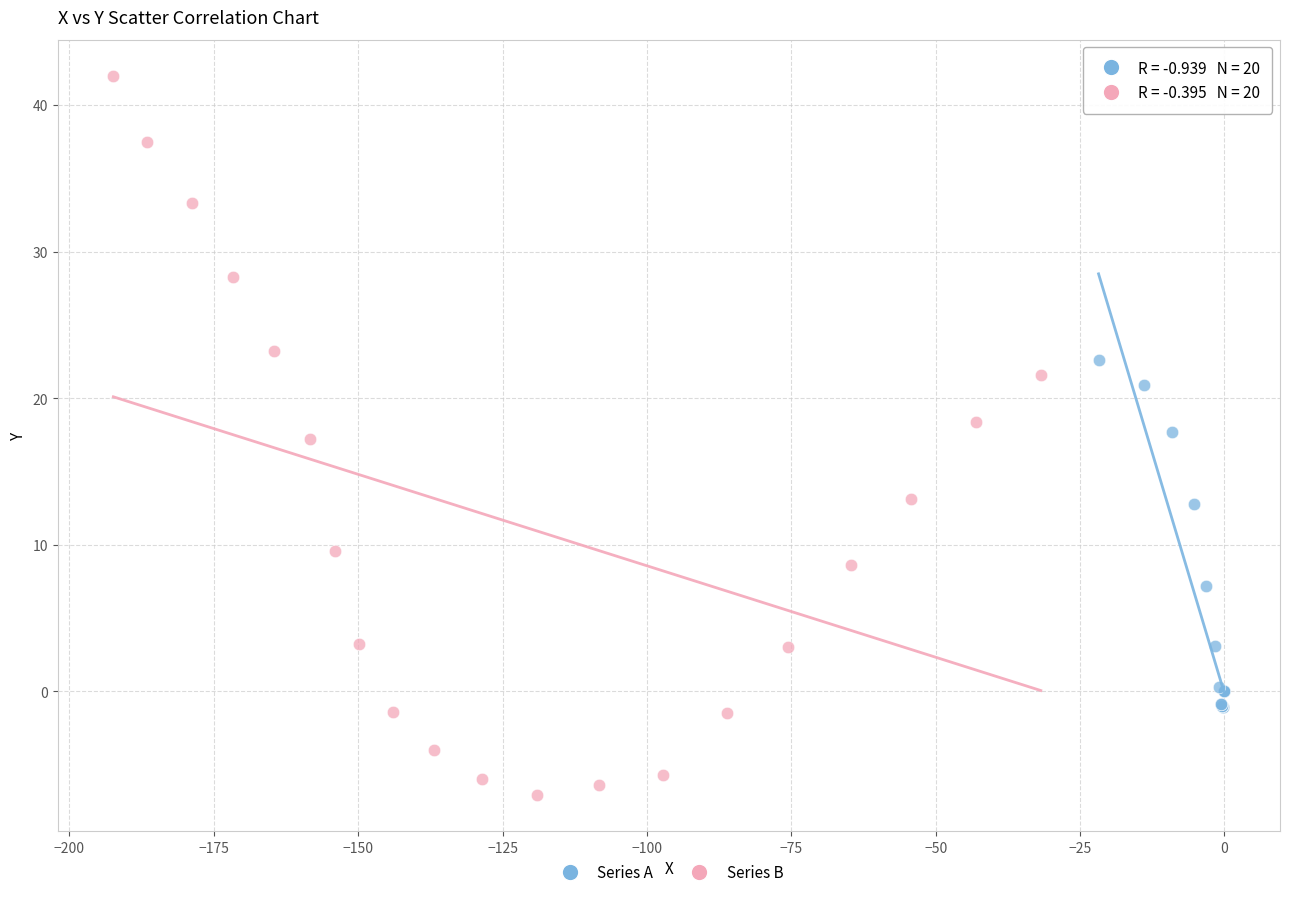

Which series reaches the minimum Y coordinate?

Series B